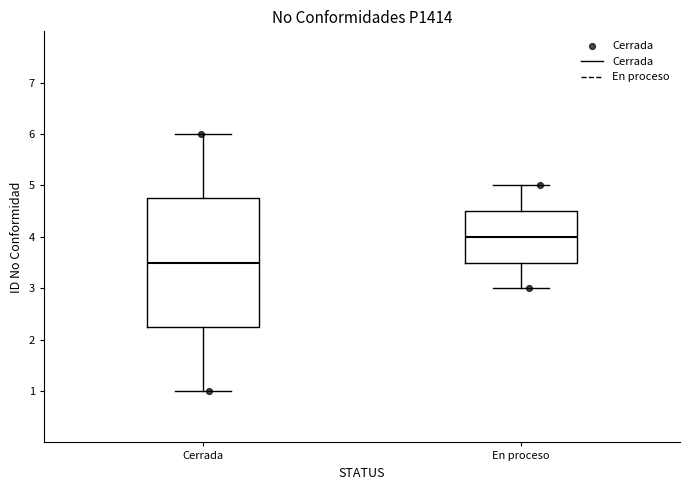

Reading left to right, read every box against the y-axis: the position of its median line, the range the box covers, and the ends of its whiskers. The values are not printed on the chart, so give them approximately, as read against the axis.

Cerrada: median 3.5, box 2.3 to 4.8, whiskers 1.0 to 6.0
En proceso: median 4.0, box 3.5 to 4.5, whiskers 3.0 to 5.0